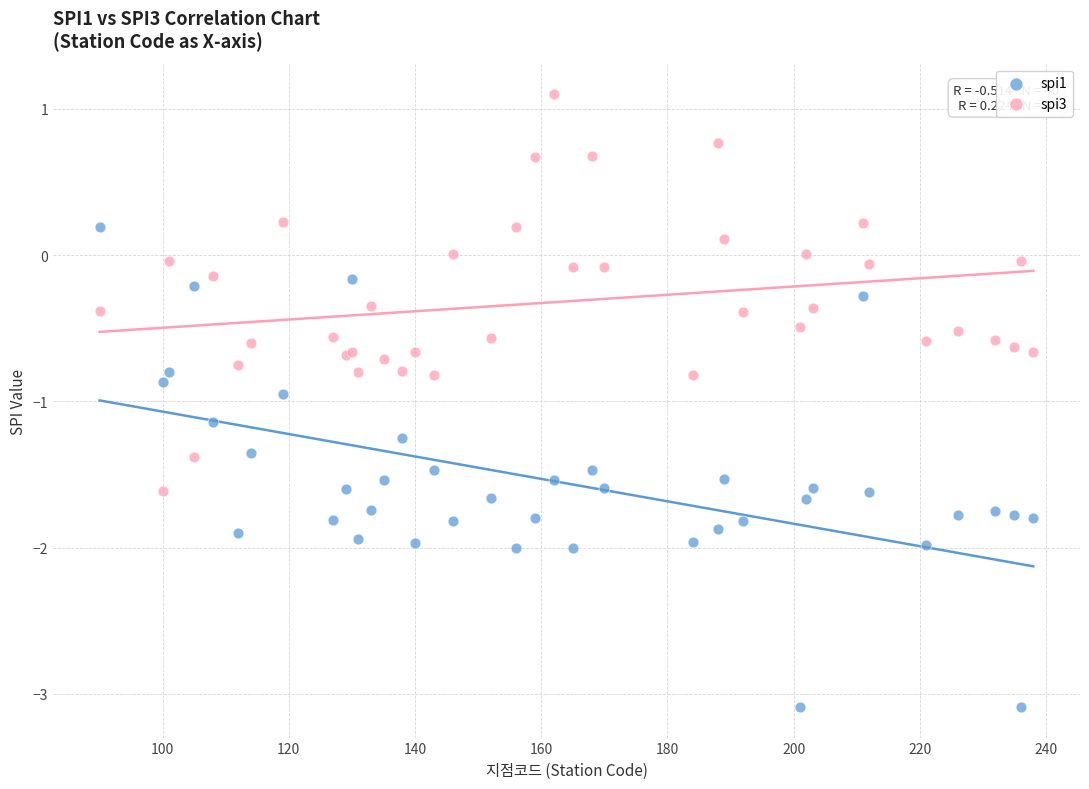

Which series reaches the minimum Y coordinate?

spi1